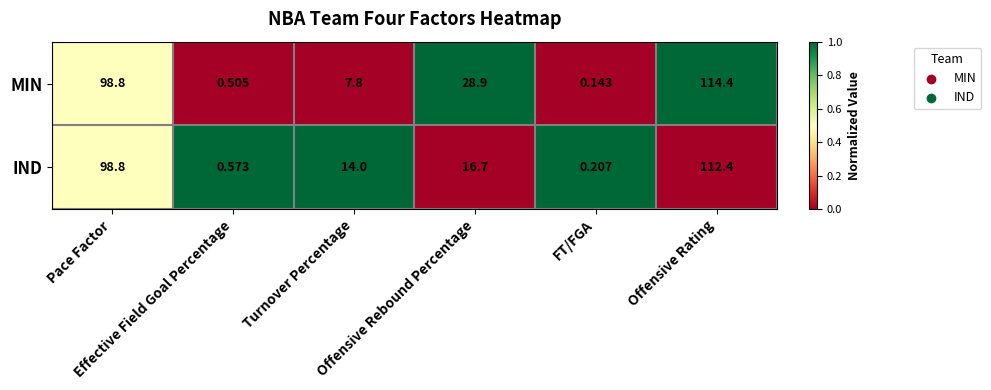

Which label corresponds to the smallest value in the chart?

FT/FGA